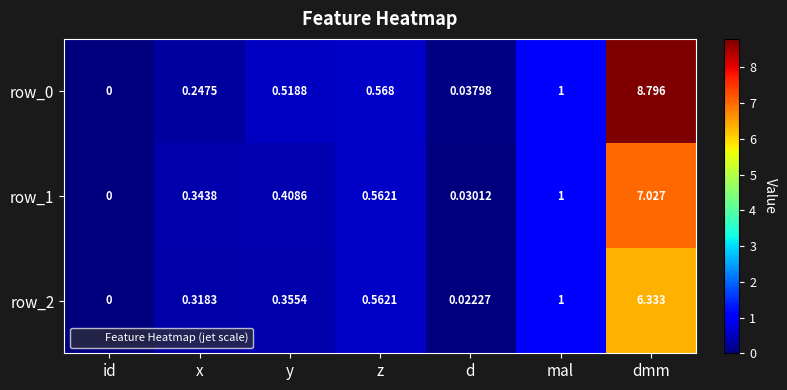

Is the value of row_1 at dmm greater than the value of row_2 at x?

Yes